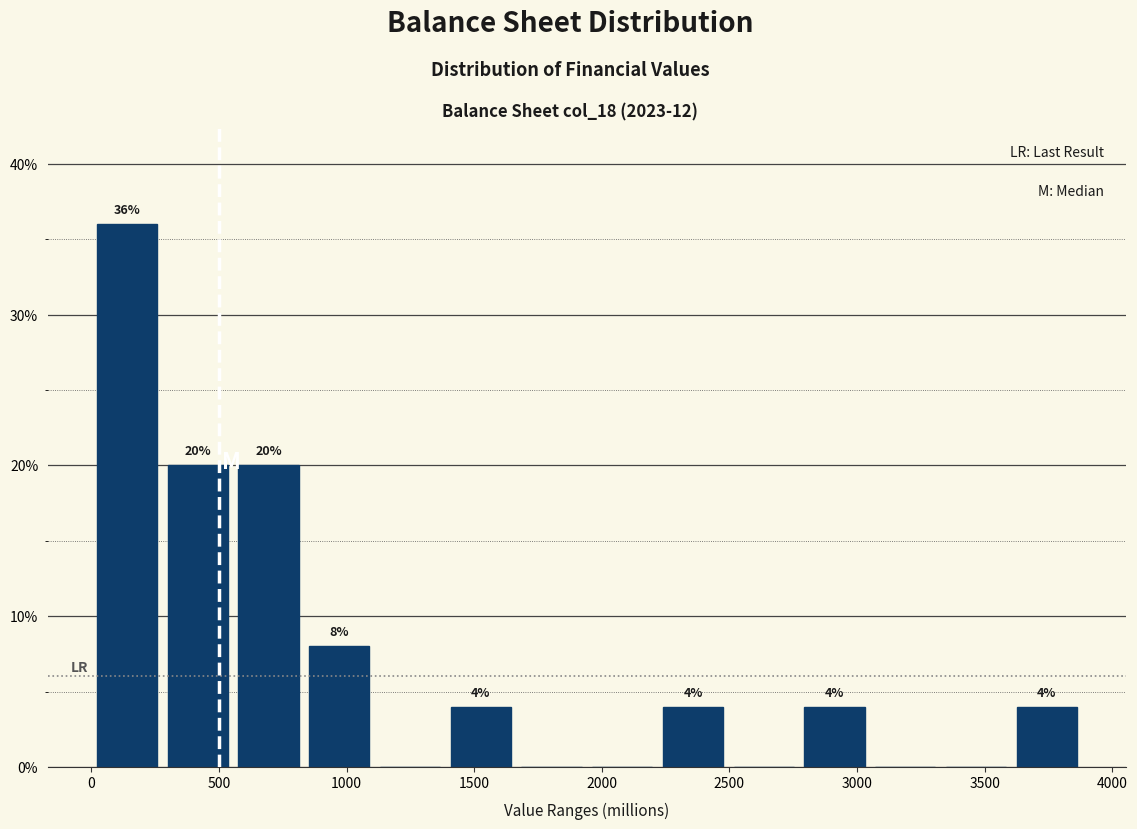

Which range on the x-axis has the tallest bar?

0 to 300